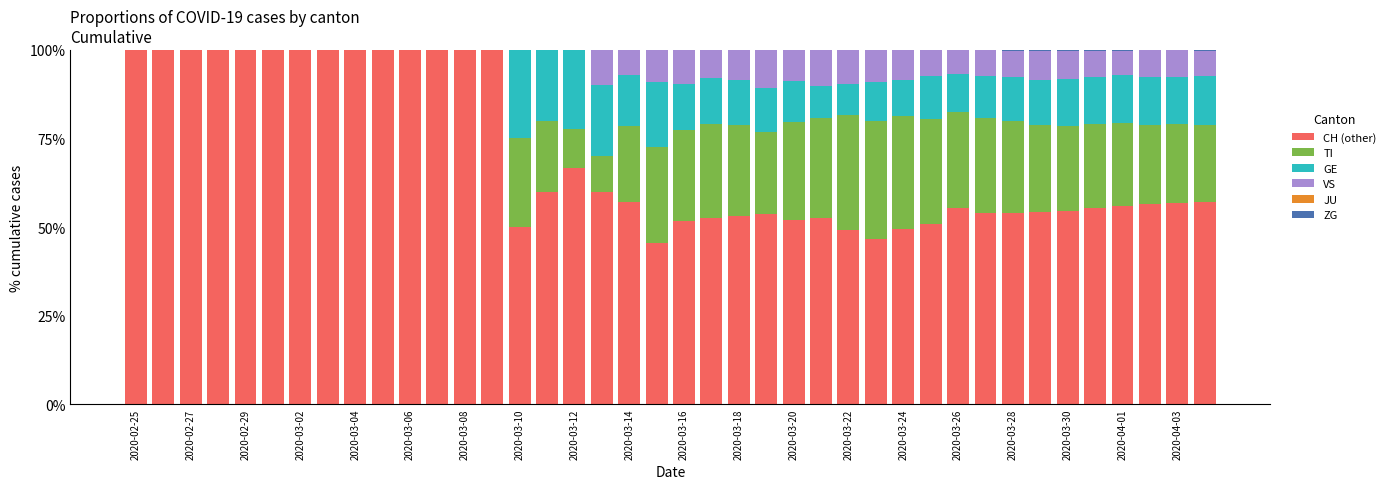

What is the sum of all CH (other) values?

2804.3